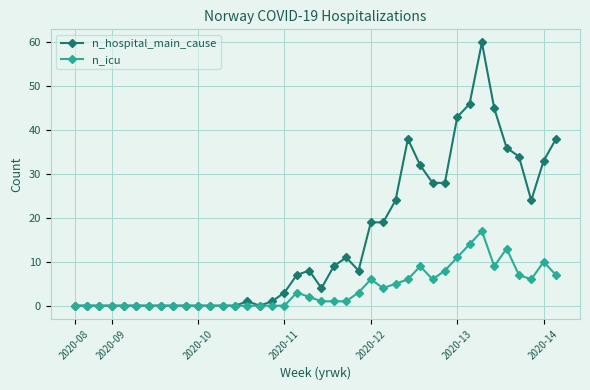

Which series has the largest range (max minus min)?

n_hospital_main_cause